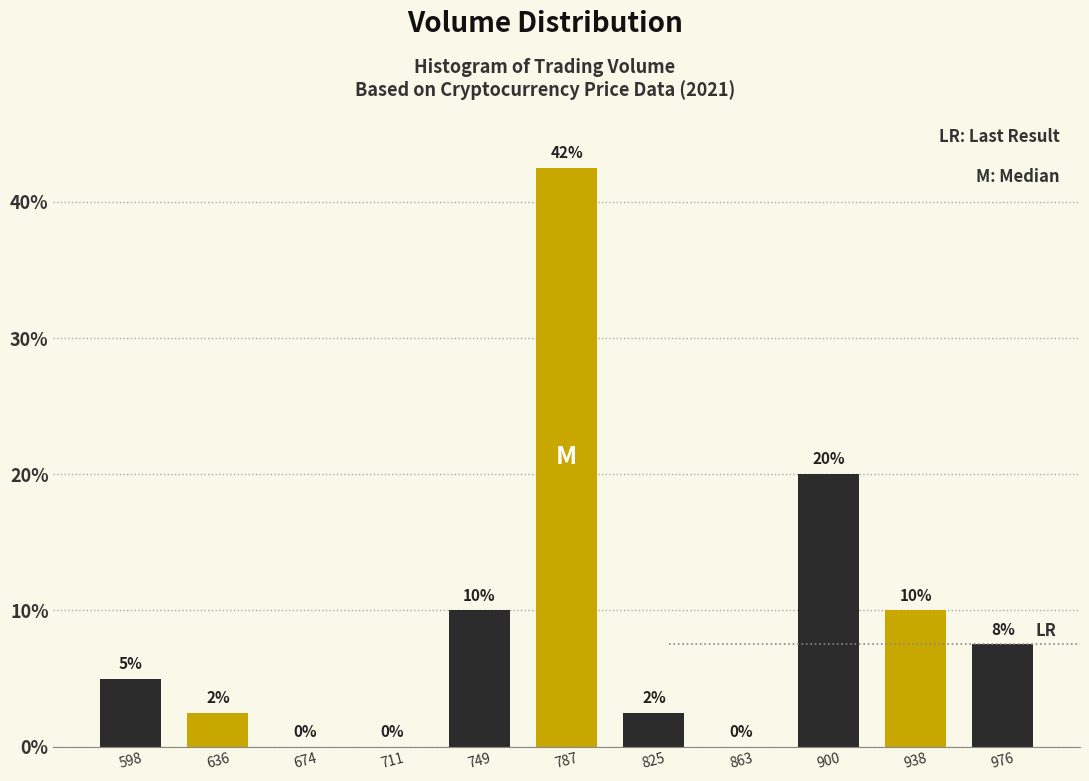

Read the value at 825.

2.5